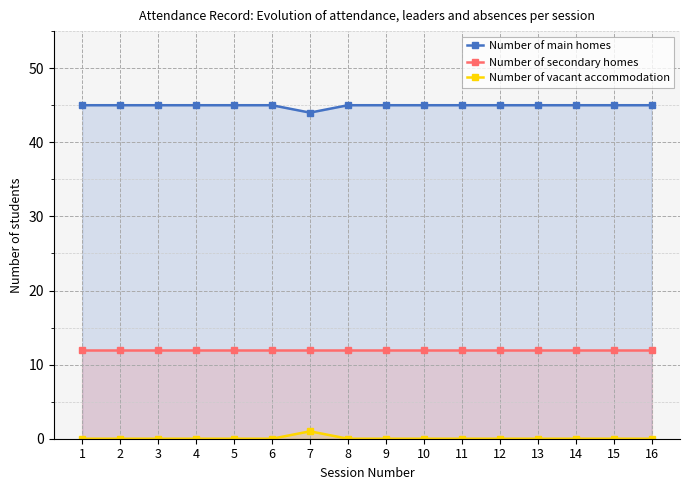

True or false: Number of main homes has a value of 45 at 16.

True